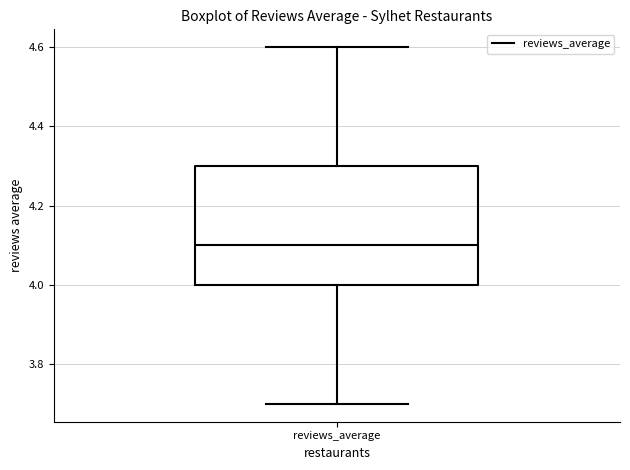

Read this box plot against the y-axis: the position of the median line, the range covered by the box, and the ends of both whiskers. The values are not printed on the chart, so give them approximately, as read against the axis.

median 4.1, box 4.0 to 4.3, whiskers 3.7 to 4.6